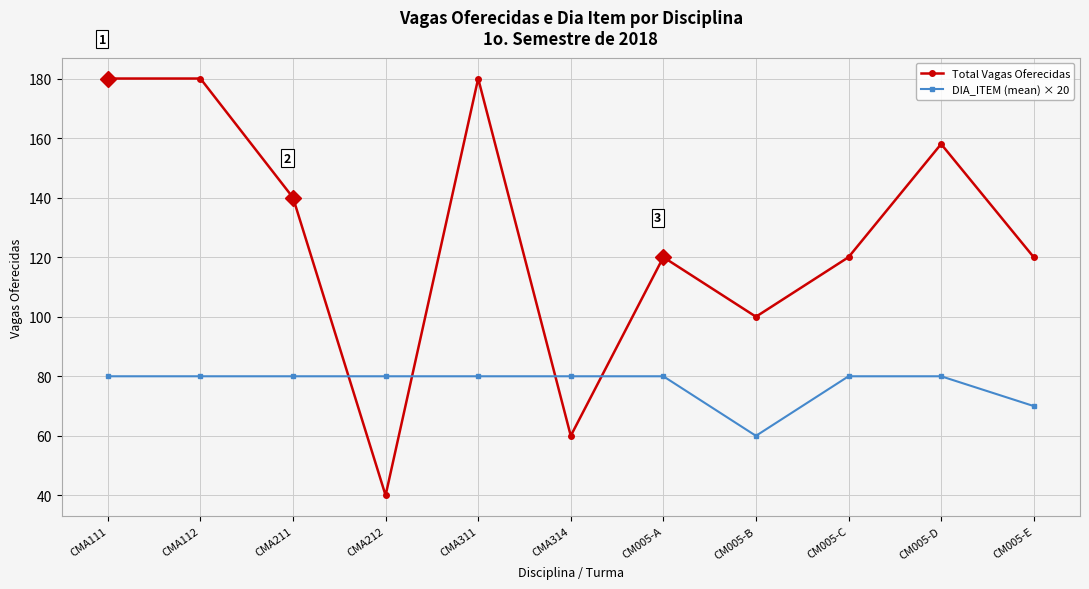

How many categories are shown in the chart?

11